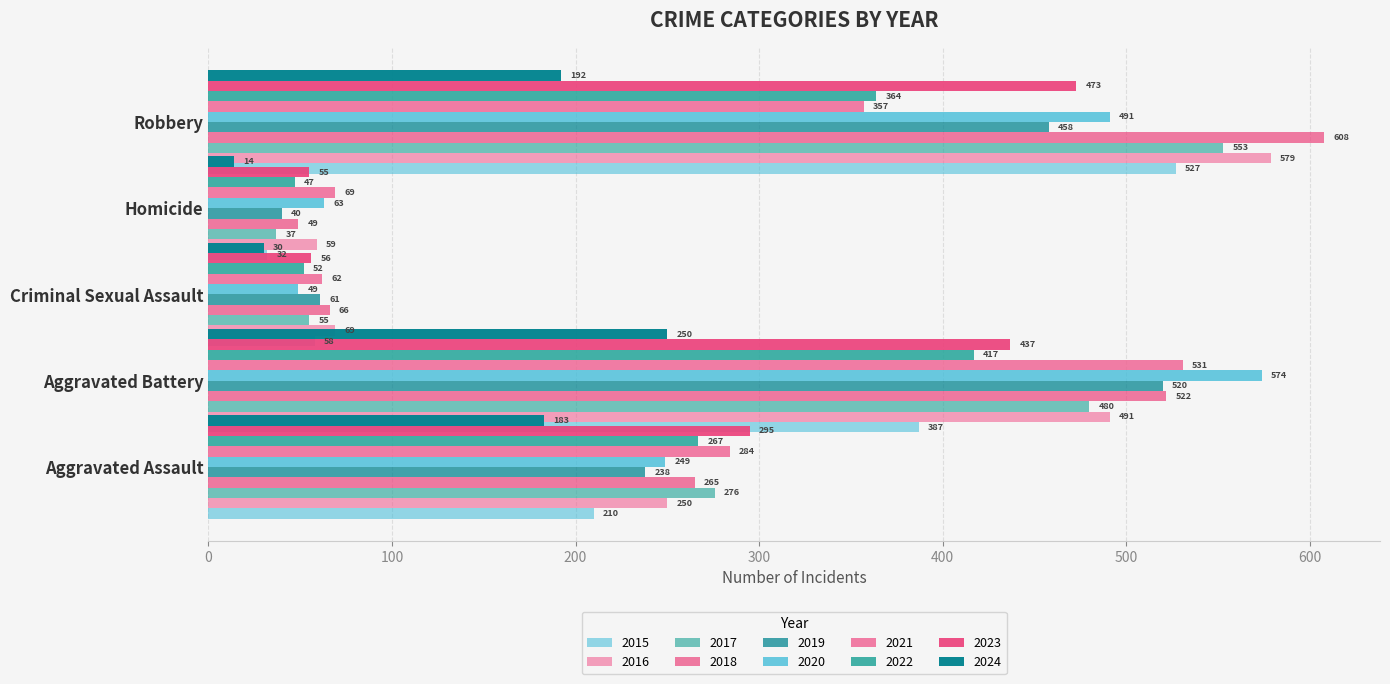

Which label corresponds to the largest value in the chart?

2018